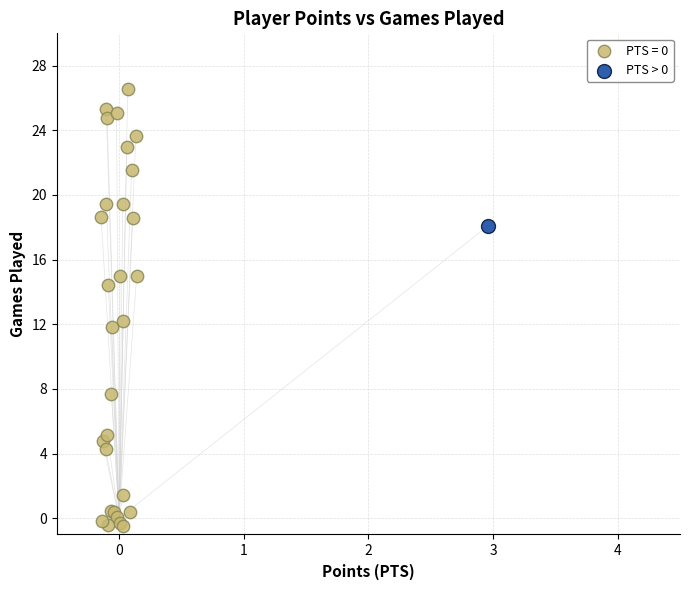

Which series contains the lowest Y value?

PTS = 0